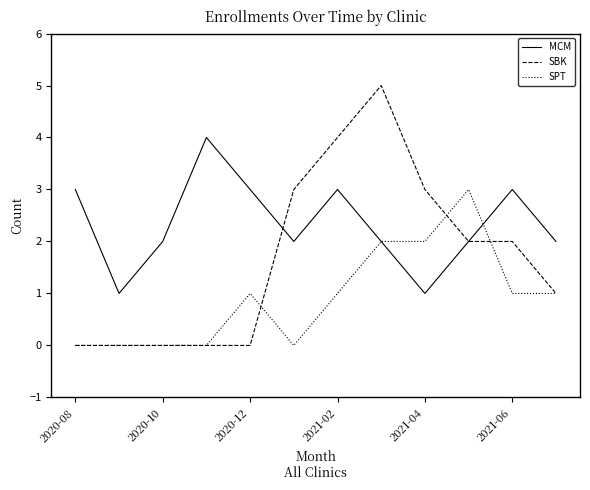

How many series are shown in this chart?

3